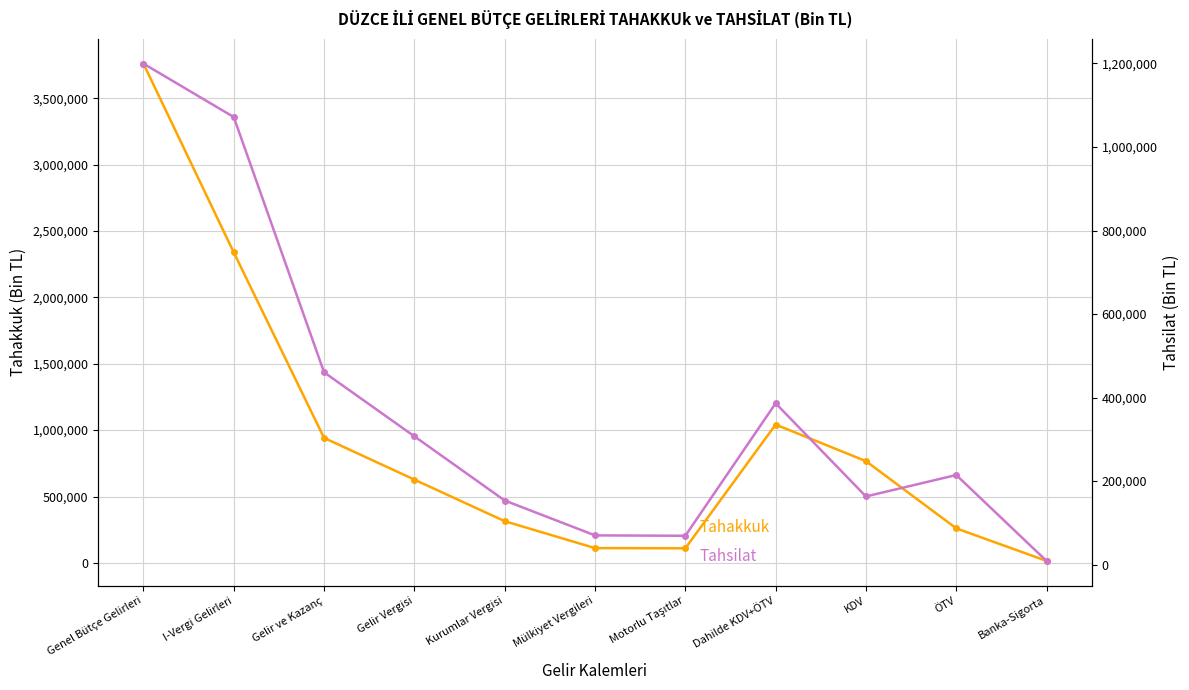

At how many categories does at least one series exceed 2019924?

2